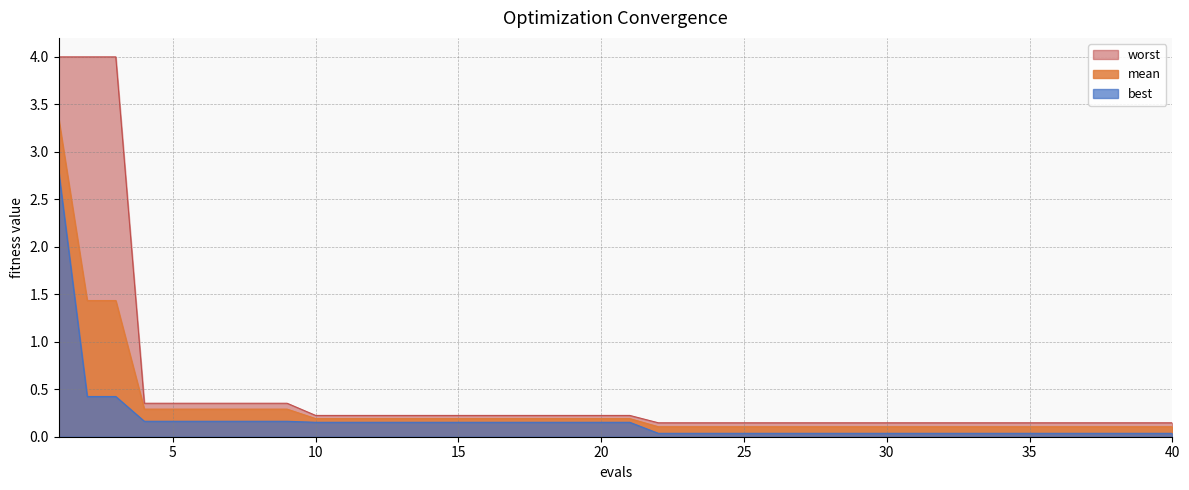

The value of best at 10 is 0.1. True or false?

False